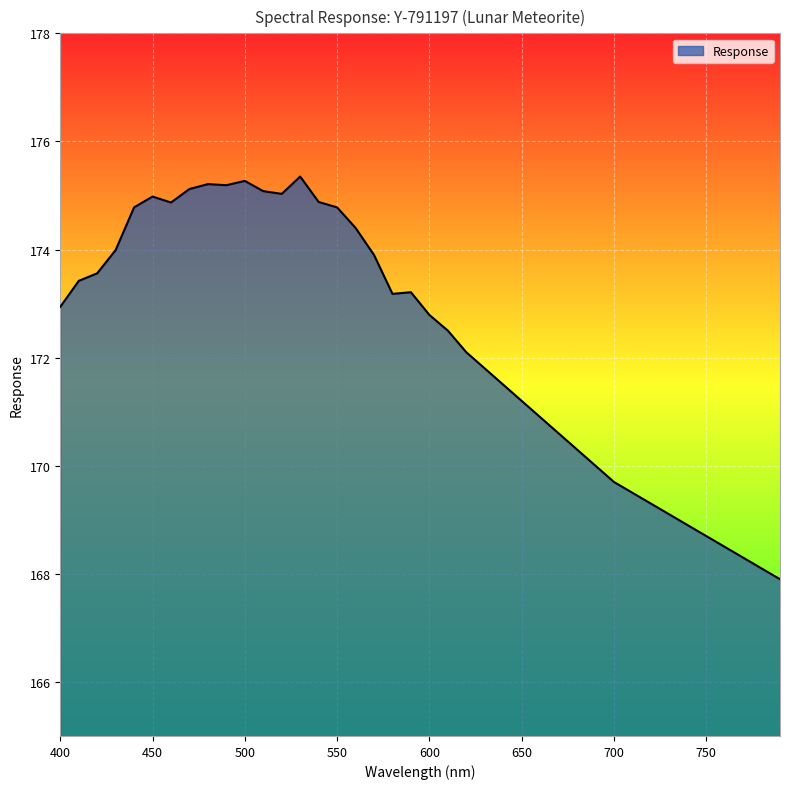

Rank the categories by value from lowest to highest.

790.0, 780.0, 770.0, 760.0, 750.0, 740.0, 730.0, 720.0, 710.0, 700.0, 690.0, 680.0, 670.0, 660.0, 650.0, 640.0, 630.0, 620.0, 610.0, 600.0, 400.0, 580.0, 590.0, 410.0, 420.0, 570.0, 430.0, 560.0, 440.0, 550.0, 460.0, 540.0, 450.0, 520.0, 510.0, 470.0, 490.0, 480.0, 500.0, 530.0